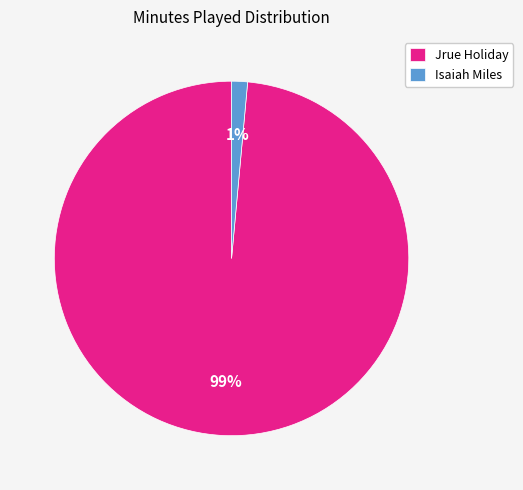

Is the sum of Jrue Holiday and Isaiah Miles greater than half?

Yes